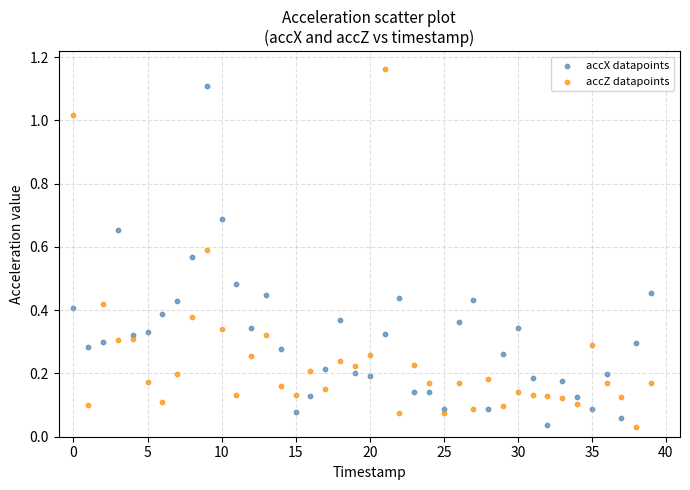

Which series has the widest spread of Y values?

accZ datapoints